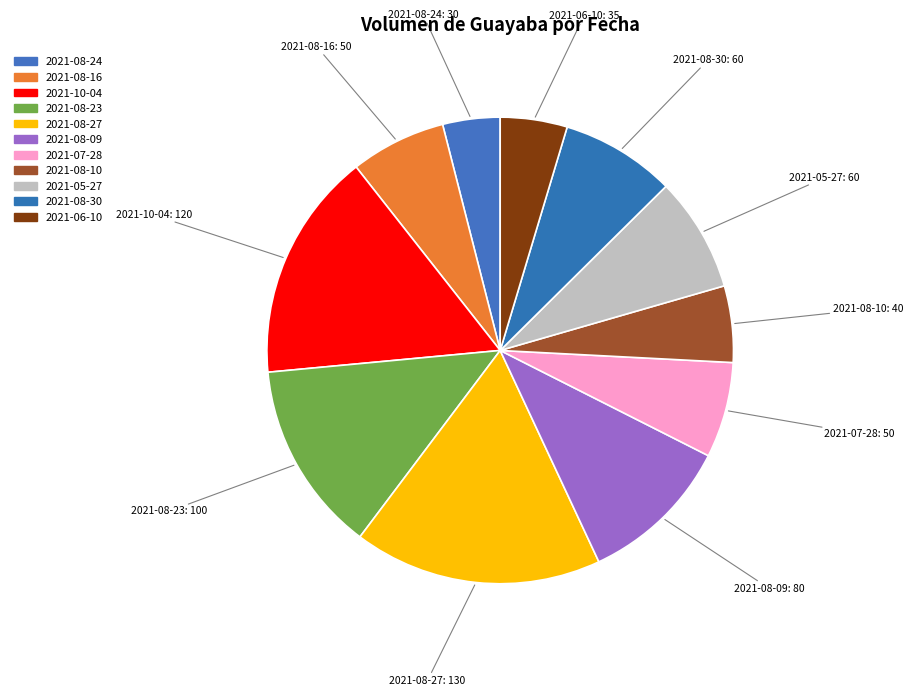

How much of the chart is everything except 2021-08-30?

92.1%